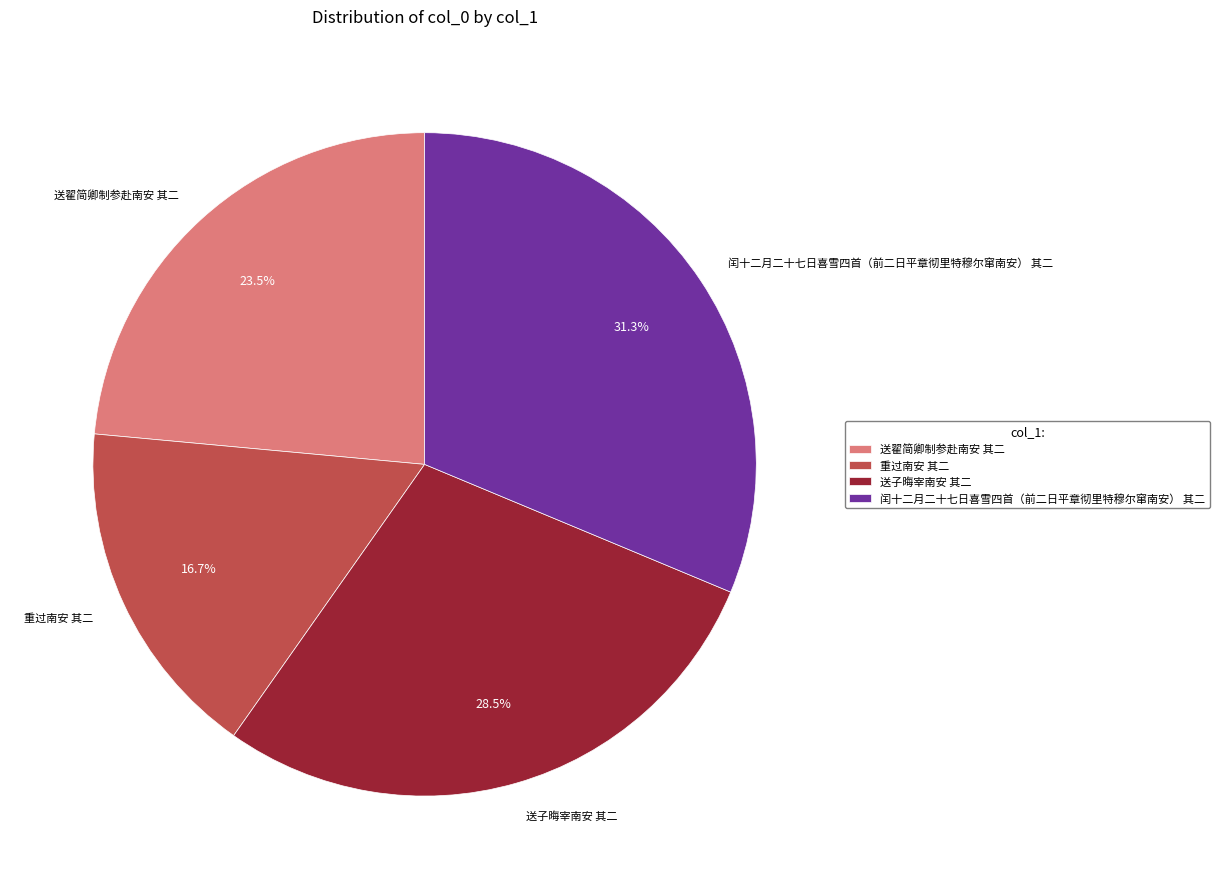

How much of the chart is everything except 闰十二月二十七日喜雪四首（前二日平章彻里特穆尔窜南安） 其二?

68.7%